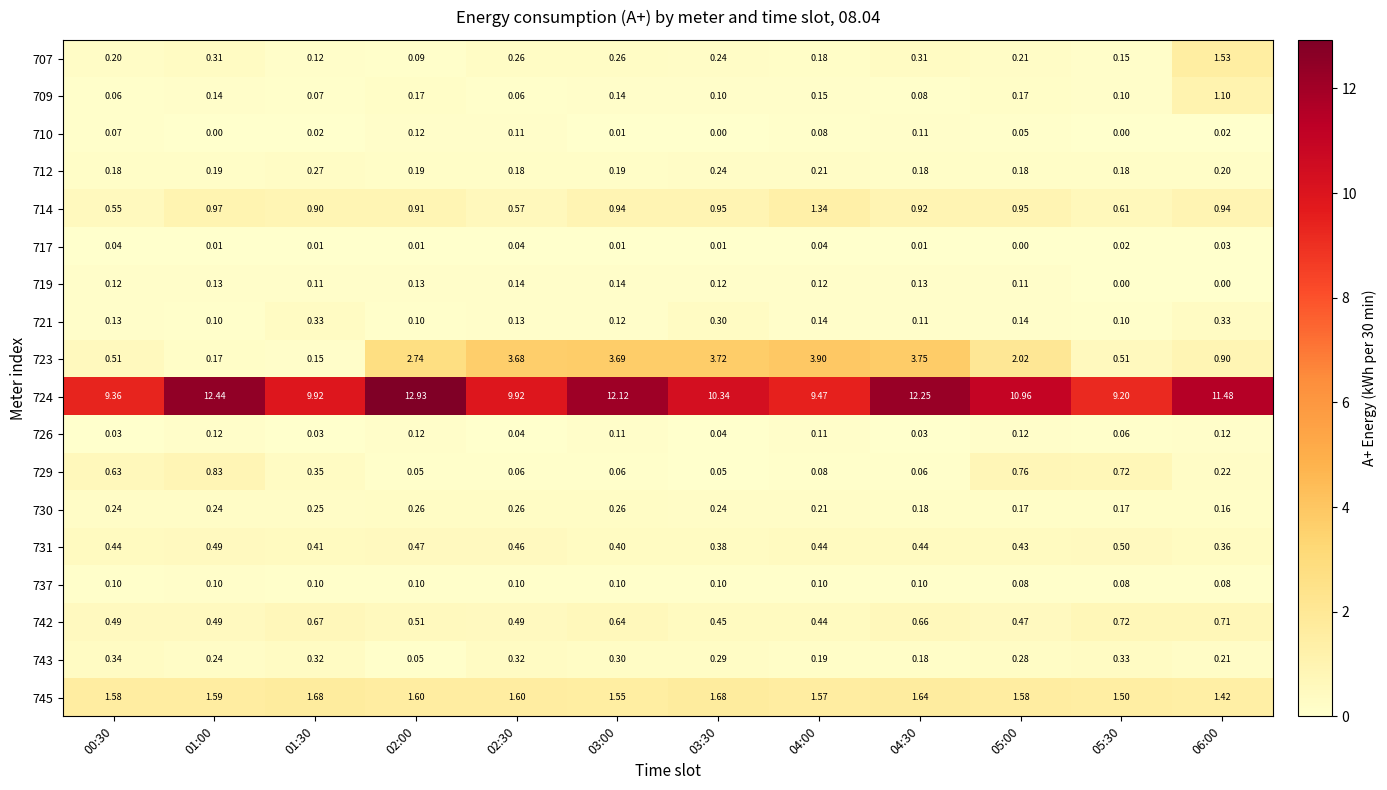

Reading left to right, list all the values displayed in this chart.

707: 00:30=0.2	01:00=0.3	01:30=0.1	02:00=0.1	02:30=0.3	03:00=0.3	03:30=0.2	04:00=0.2	04:30=0.3	05:00=0.2	05:30=0.1	06:00=1.5
709: 00:30=0.1	01:00=0.1	01:30=0.1	02:00=0.2	02:30=0.1	03:00=0.1	03:30=0.1	04:00=0.1	04:30=0.1	05:00=0.2	05:30=0.1	06:00=1.1
710: 00:30=0.1	01:00=0.0	01:30=0.0	02:00=0.1	02:30=0.1	03:00=0.0	03:30=0.0	04:00=0.1	04:30=0.1	05:00=0.1	05:30=0.0	06:00=0.0
712: 00:30=0.2	01:00=0.2	01:30=0.3	02:00=0.2	02:30=0.2	03:00=0.2	03:30=0.2	04:00=0.2	04:30=0.2	05:00=0.2	05:30=0.2	06:00=0.2
714: 00:30=0.6	01:00=1.0	01:30=0.9	02:00=0.9	02:30=0.6	03:00=0.9	03:30=0.9	04:00=1.3	04:30=0.9	05:00=0.9	05:30=0.6	06:00=0.9
717: 00:30=0.0	01:00=0.0	01:30=0.0	02:00=0.0	02:30=0.0	03:00=0.0	03:30=0.0	04:00=0.0	04:30=0.0	05:00=0.0	05:30=0.0	06:00=0.0
719: 00:30=0.1	01:00=0.1	01:30=0.1	02:00=0.1	02:30=0.1	03:00=0.1	03:30=0.1	04:00=0.1	04:30=0.1	05:00=0.1	05:30=0.0	06:00=0.0
721: 00:30=0.1	01:00=0.1	01:30=0.3	02:00=0.1	02:30=0.1	03:00=0.1	03:30=0.3	04:00=0.1	04:30=0.1	05:00=0.1	05:30=0.1	06:00=0.3
723: 00:30=0.5	01:00=0.2	01:30=0.1	02:00=2.7	02:30=3.7	03:00=3.7	03:30=3.7	04:00=3.9	04:30=3.8	05:00=2.0	05:30=0.5	06:00=0.9
724: 00:30=9.4	01:00=12.4	01:30=9.9	02:00=12.9	02:30=9.9	03:00=12.1	03:30=10.3	04:00=9.5	04:30=12.2	05:00=11.0	05:30=9.2	06:00=11.5
726: 00:30=0.0	01:00=0.1	01:30=0.0	02:00=0.1	02:30=0.0	03:00=0.1	03:30=0.0	04:00=0.1	04:30=0.0	05:00=0.1	05:30=0.1	06:00=0.1
729: 00:30=0.6	01:00=0.8	01:30=0.3	02:00=0.1	02:30=0.1	03:00=0.1	03:30=0.1	04:00=0.1	04:30=0.1	05:00=0.8	05:30=0.7	06:00=0.2
730: 00:30=0.2	01:00=0.2	01:30=0.2	02:00=0.3	02:30=0.3	03:00=0.3	03:30=0.2	04:00=0.2	04:30=0.2	05:00=0.2	05:30=0.2	06:00=0.2
731: 00:30=0.4	01:00=0.5	01:30=0.4	02:00=0.5	02:30=0.5	03:00=0.4	03:30=0.4	04:00=0.4	04:30=0.4	05:00=0.4	05:30=0.5	06:00=0.4
737: 00:30=0.1	01:00=0.1	01:30=0.1	02:00=0.1	02:30=0.1	03:00=0.1	03:30=0.1	04:00=0.1	04:30=0.1	05:00=0.1	05:30=0.1	06:00=0.1
742: 00:30=0.5	01:00=0.5	01:30=0.7	02:00=0.5	02:30=0.5	03:00=0.6	03:30=0.5	04:00=0.4	04:30=0.7	05:00=0.5	05:30=0.7	06:00=0.7
743: 00:30=0.3	01:00=0.2	01:30=0.3	02:00=0.1	02:30=0.3	03:00=0.3	03:30=0.3	04:00=0.2	04:30=0.2	05:00=0.3	05:30=0.3	06:00=0.2
745: 00:30=1.6	01:00=1.6	01:30=1.7	02:00=1.6	02:30=1.6	03:00=1.6	03:30=1.7	04:00=1.6	04:30=1.6	05:00=1.6	05:30=1.5	06:00=1.4